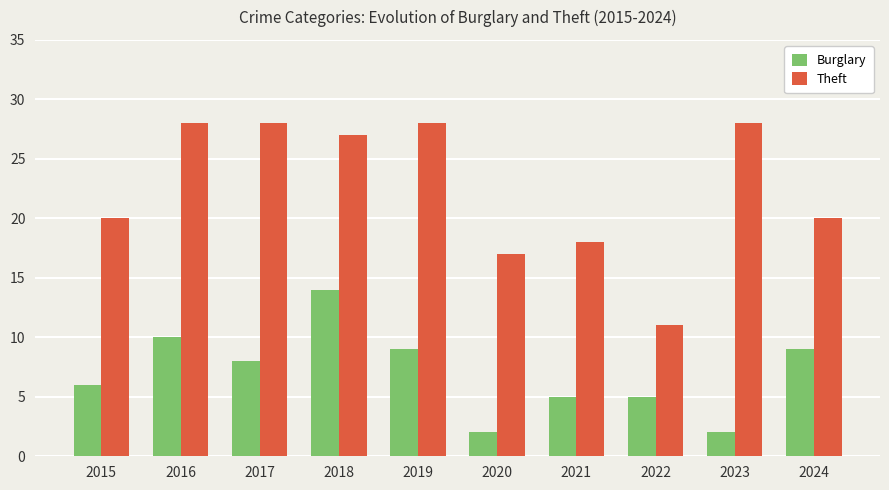

What is the total value across all series at 2023?

30